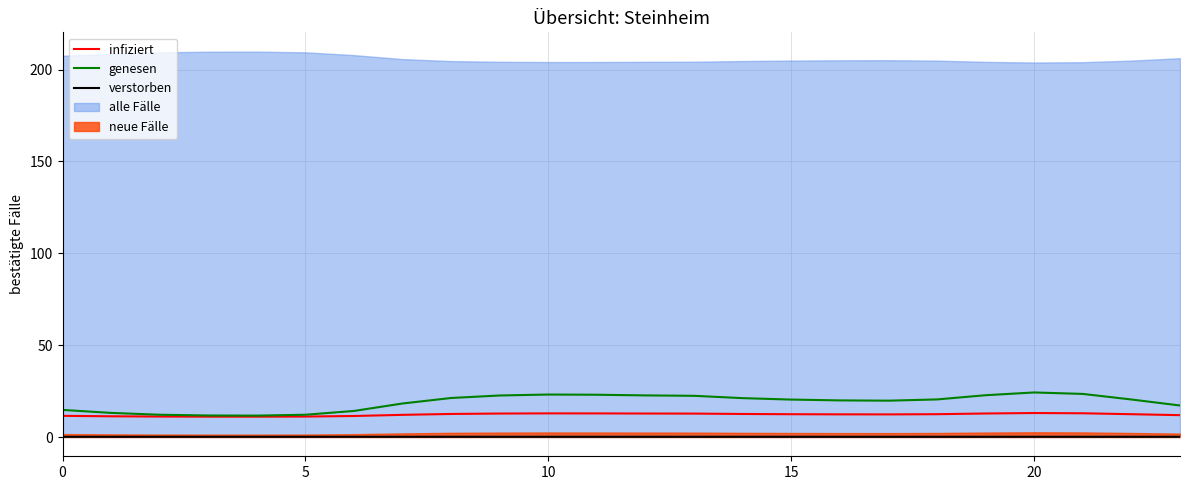

True or false: genesen and verstorben cross at least once.

False